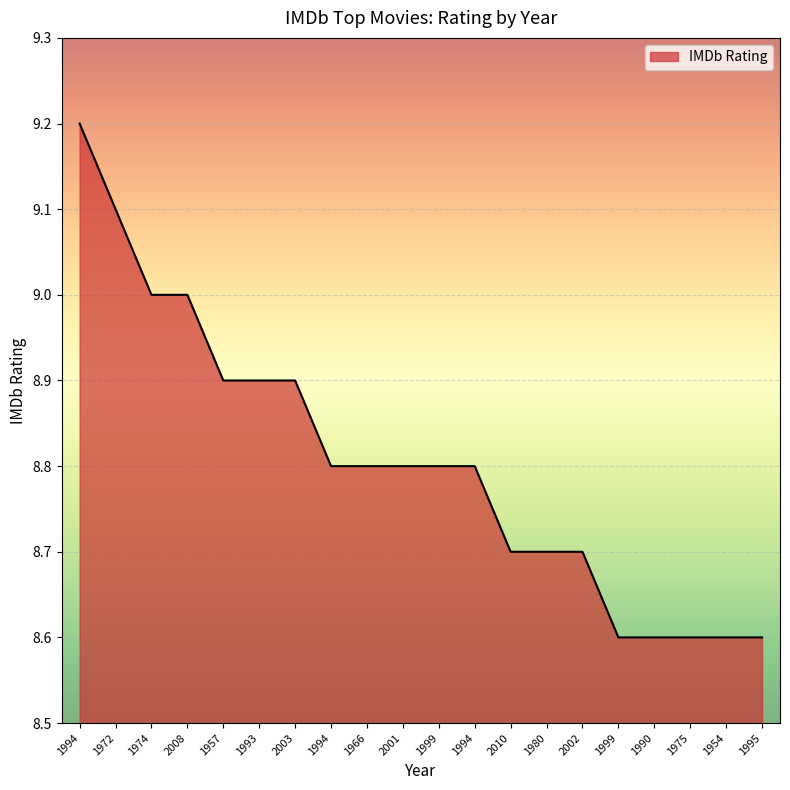

The chart shows a value of 1.8 at 1994. True or false?

False